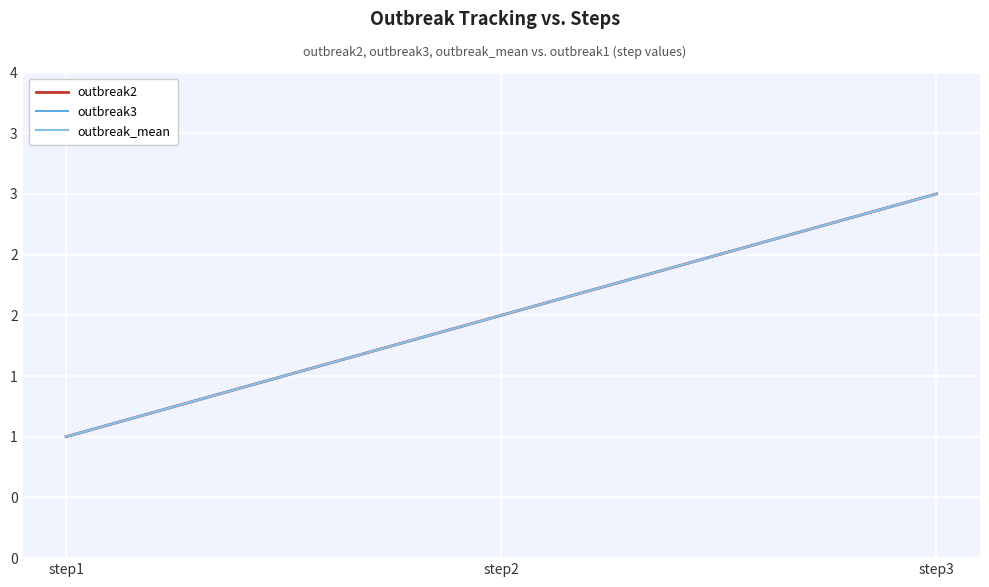

Read the outbreak2 value at step2.

2